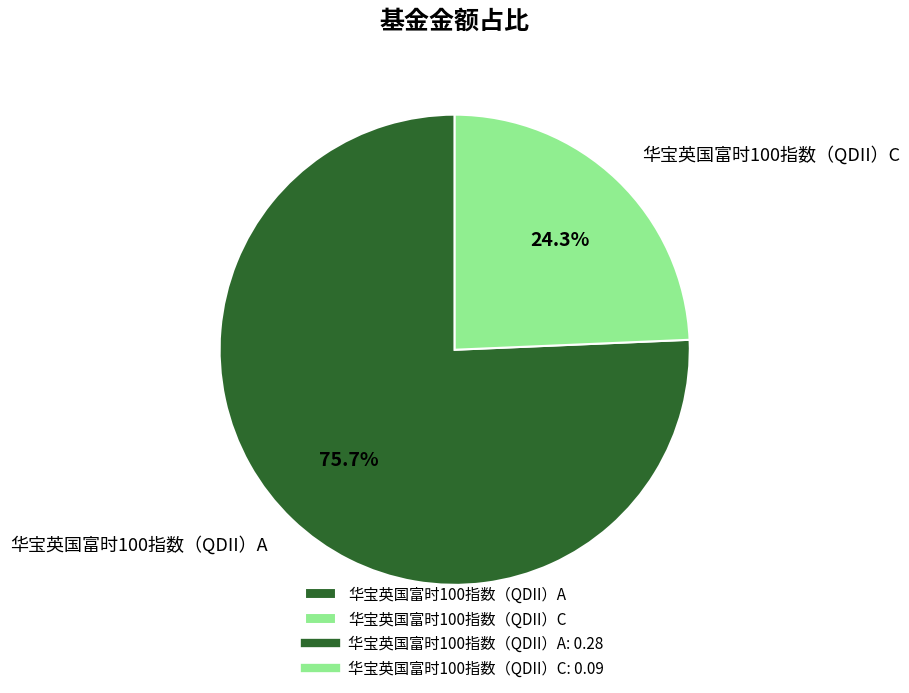

Which category has the biggest portion of the pie?

华宝英国富时100指数（QDII）A